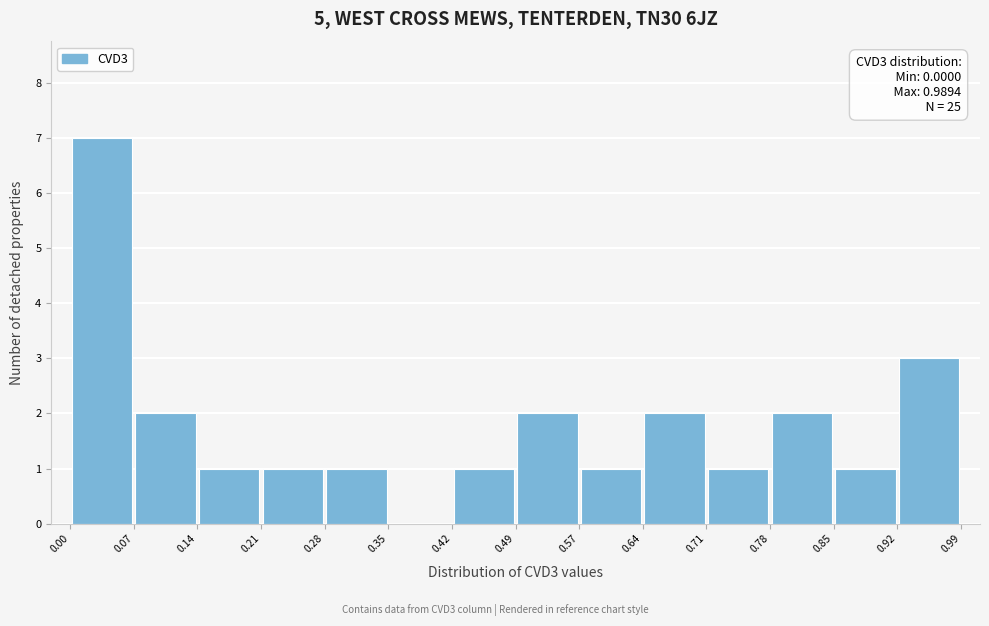

Over which range of the x-axis is the bar tallest?

0.00 to 0.07